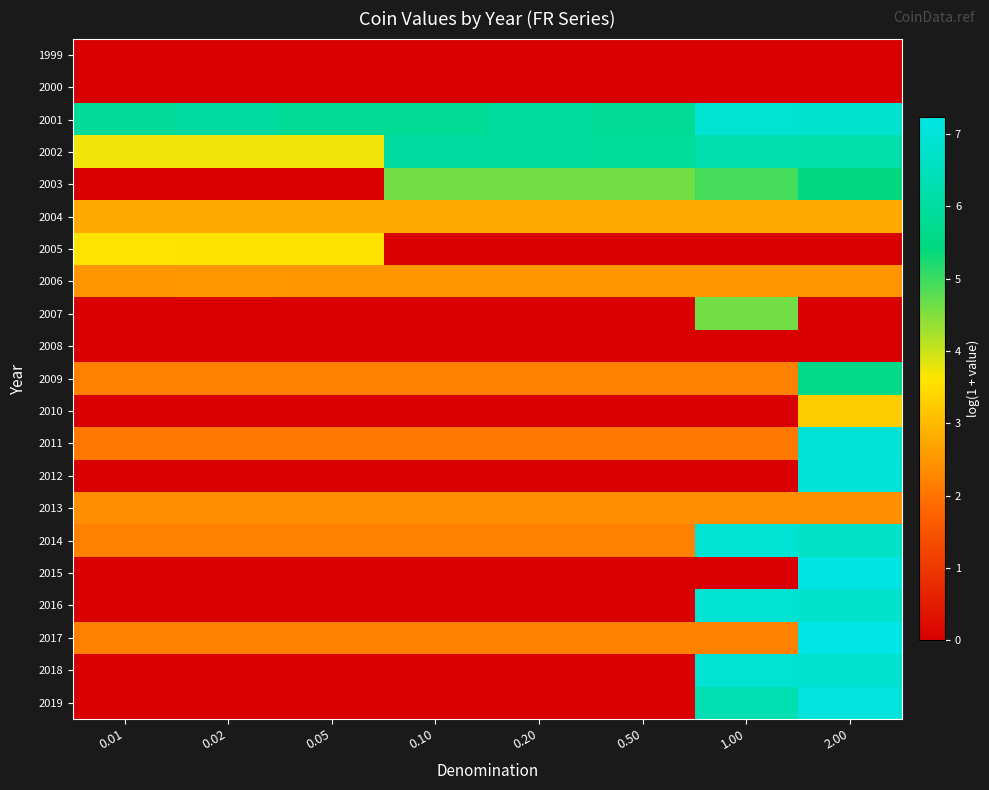

At how many categories does at least one series exceed 3?

8